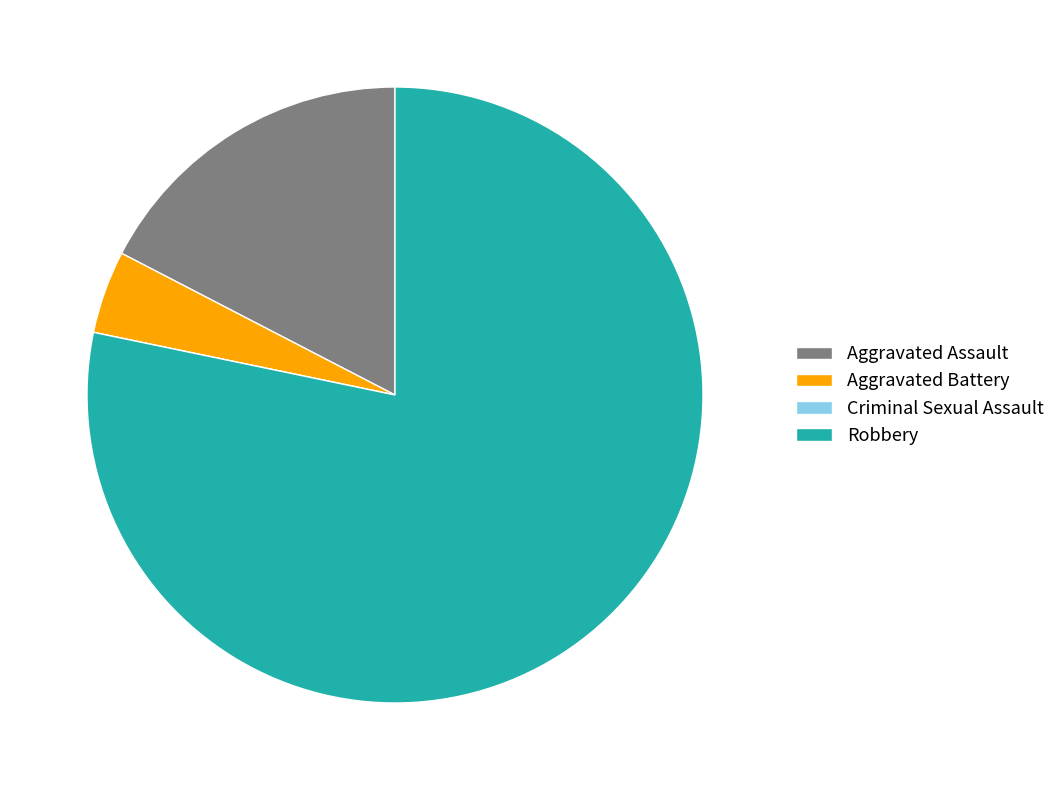

Is there any slice that represents more than half of the pie?

Yes